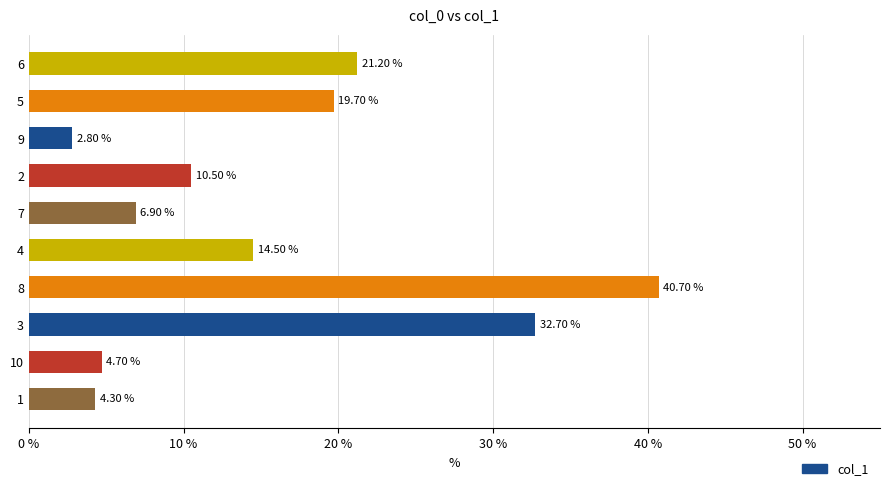

What is the average value?

15.8